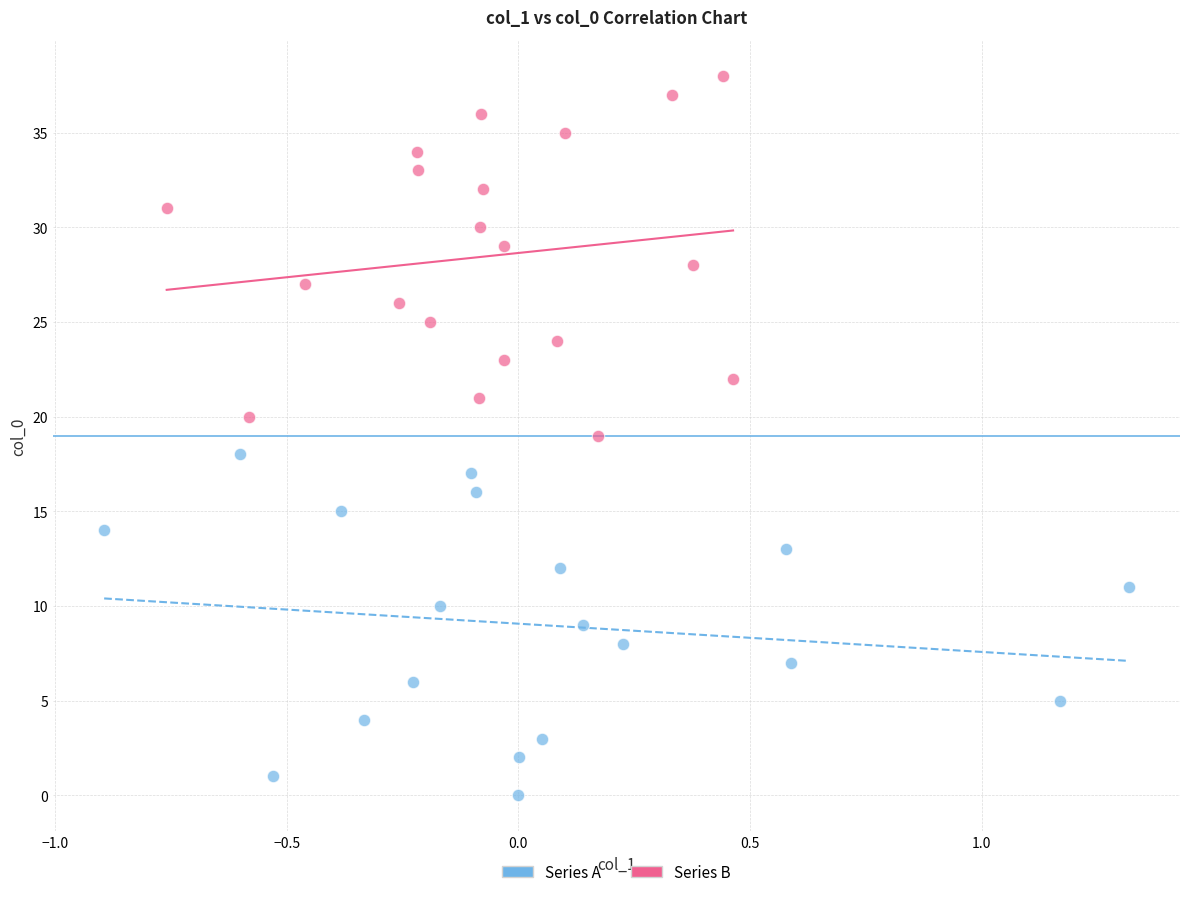

Which series contains the lowest Y value?

Series A